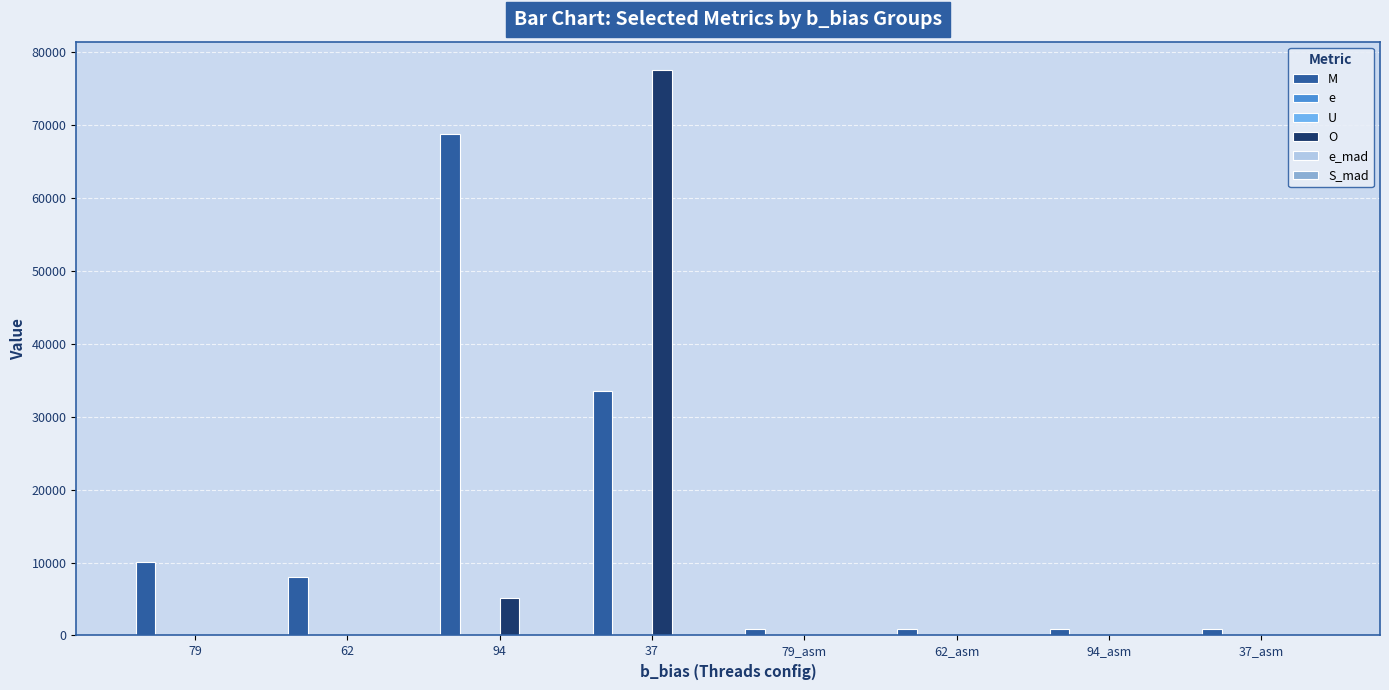

Between 62 and 37_asm, which series saw the biggest shift?

M